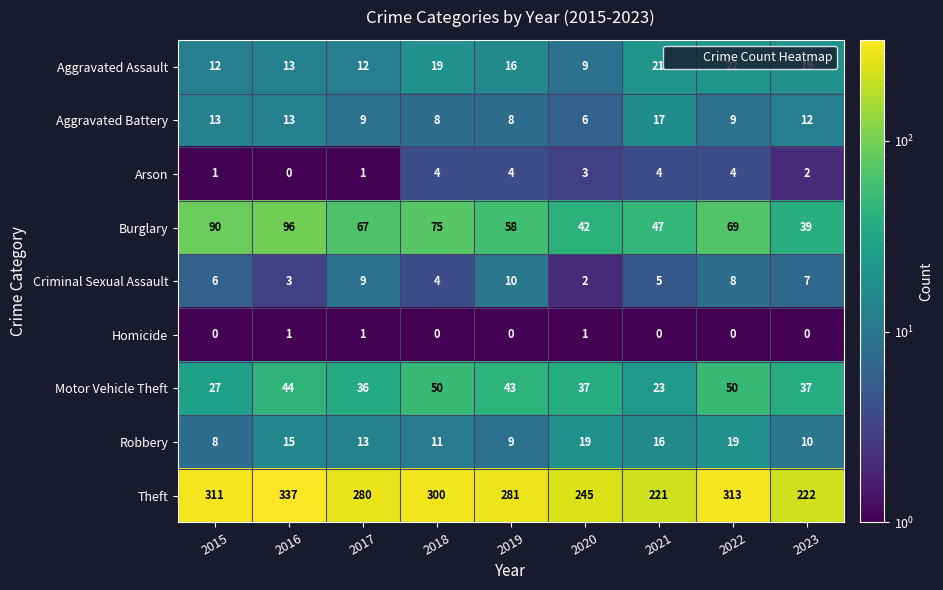

At which category is the sum across all series the highest?

2016